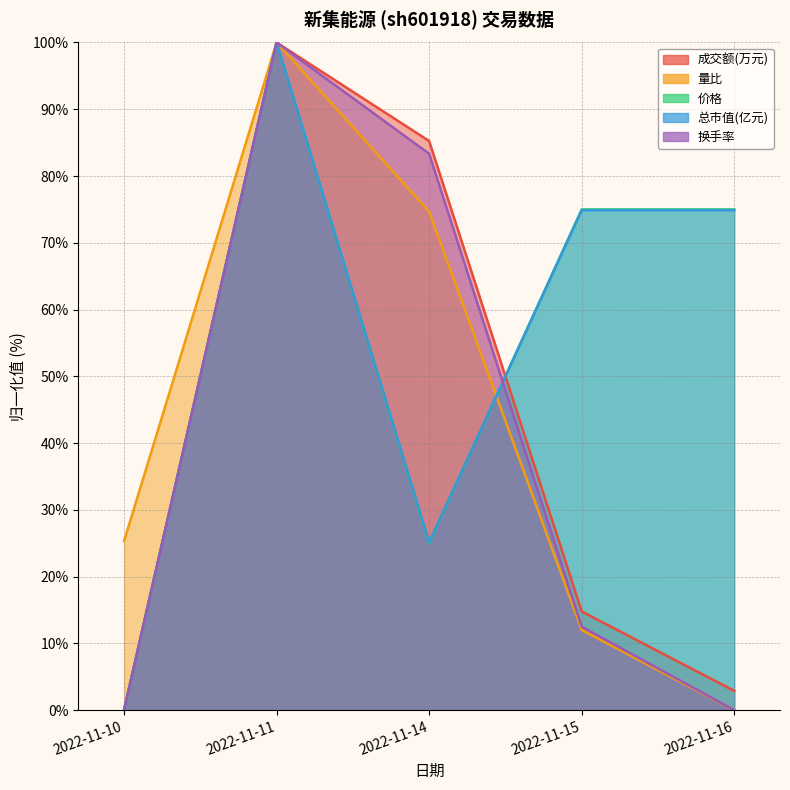

Where is the first local minimum for 总市值(亿元)?

2022-11-14